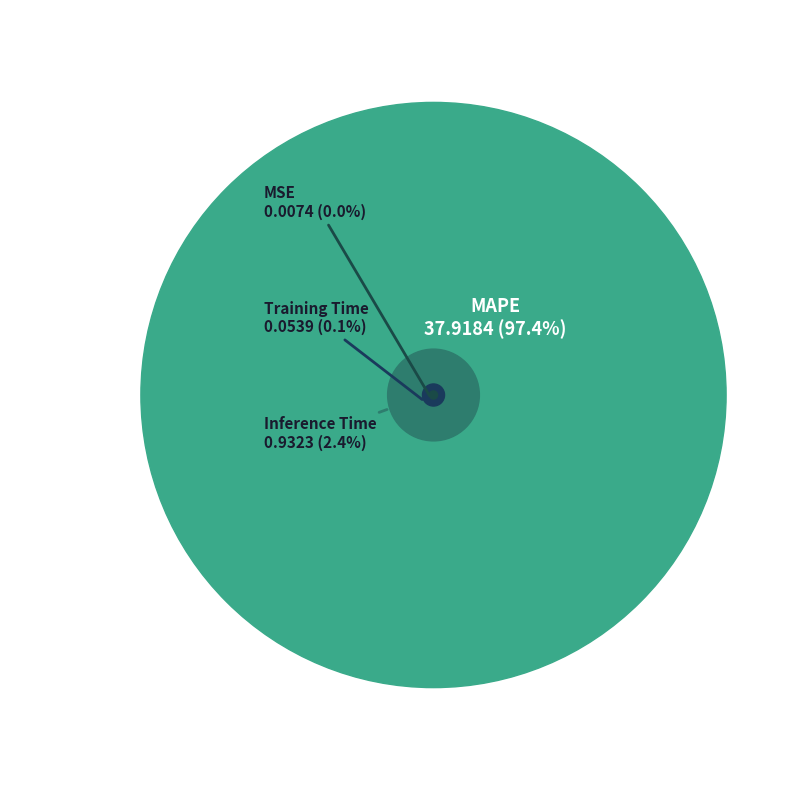

Which slice is the largest?

MAPE